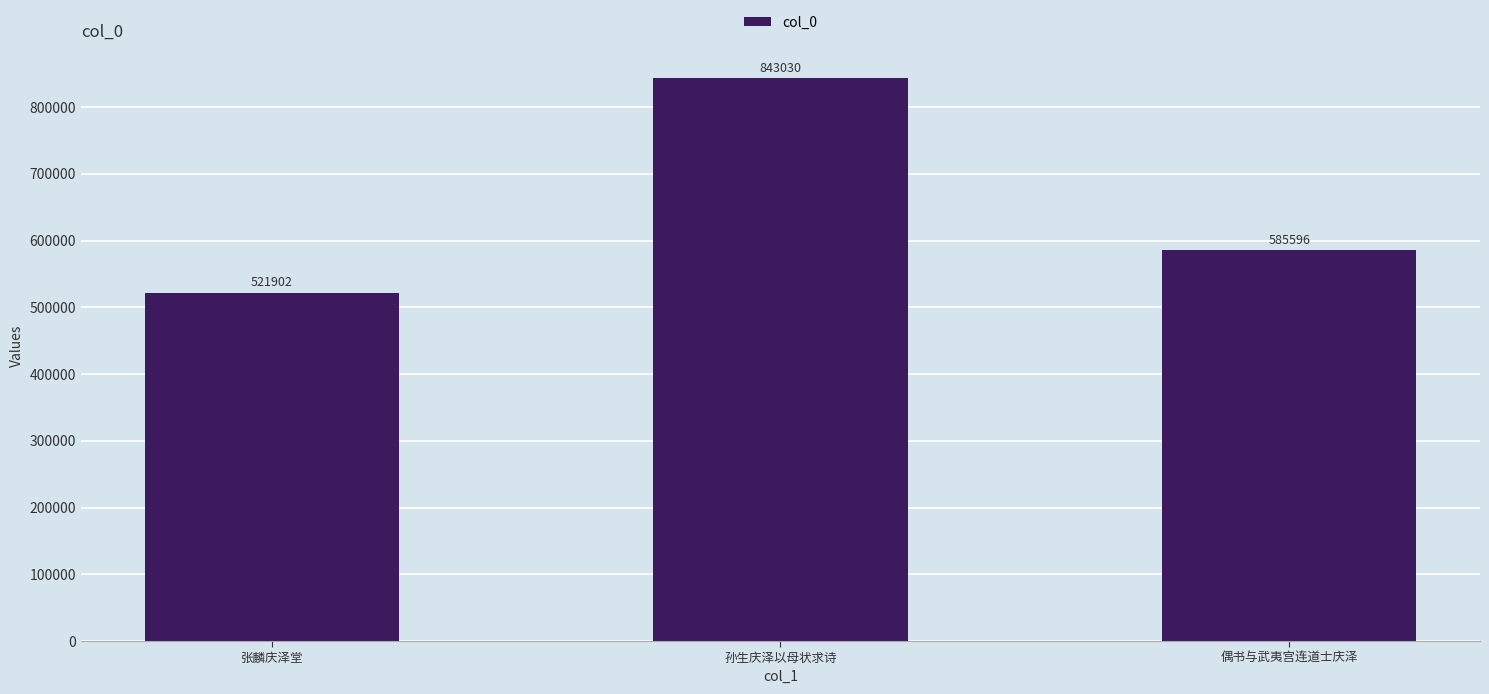

Reading left to right, list all the values displayed in this chart.

张麟庆泽堂=521902	孙生庆泽以母状求诗=843030	偶书与武夷宫连道士庆泽=585596